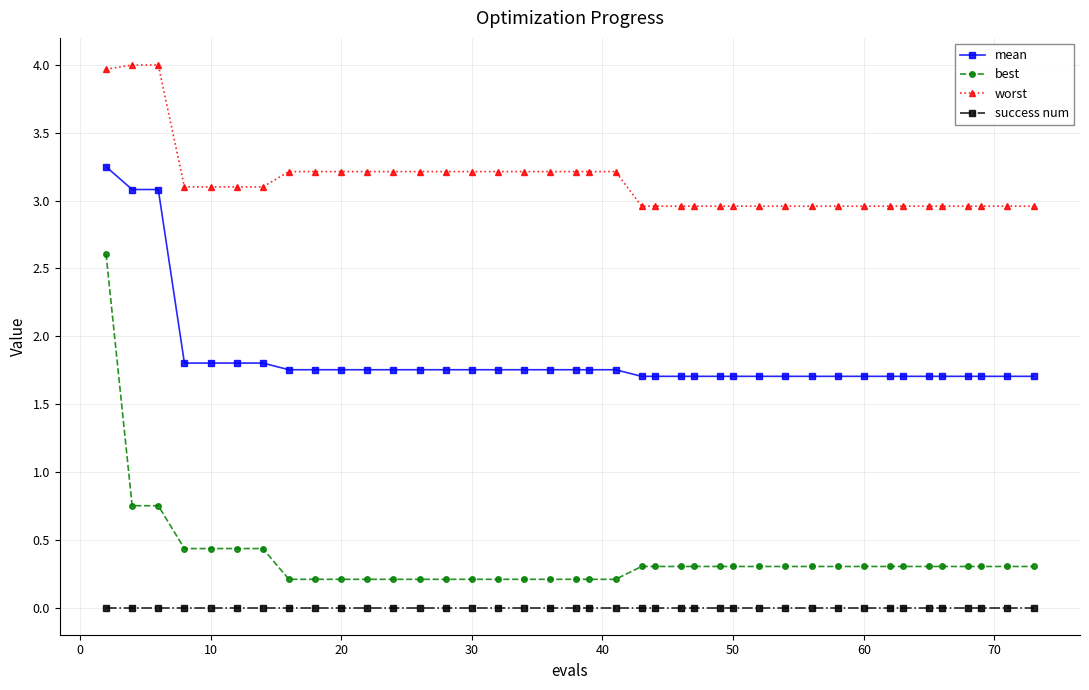

What is the maximum value for best?

2.6